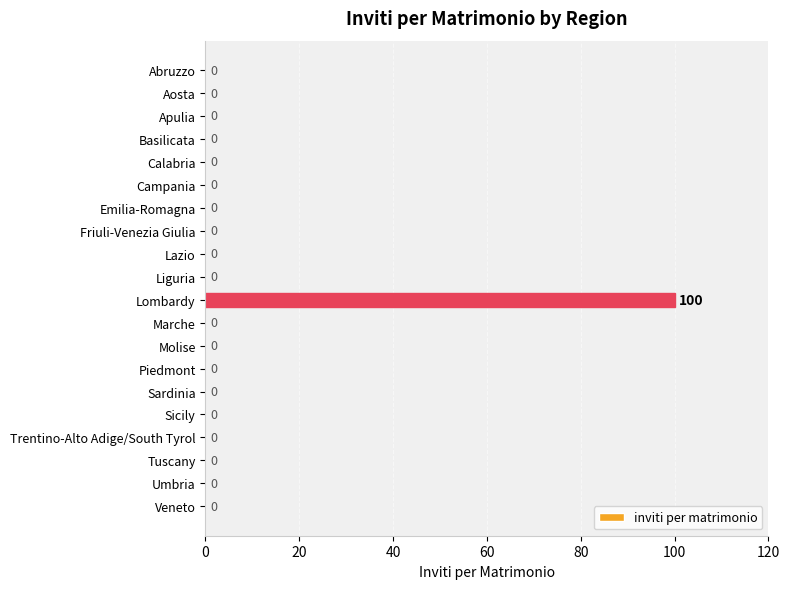

How many values exceed 0?

1